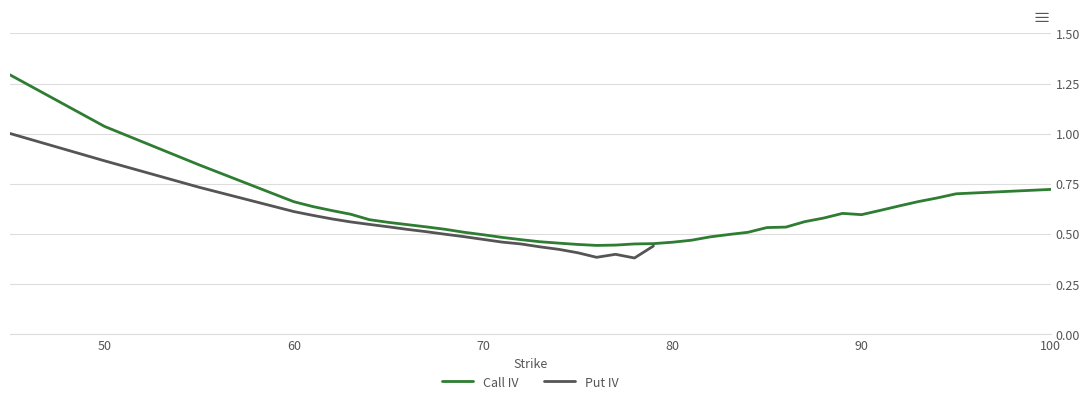

The chart shows a value of 0.2 at 72. True or false?

False